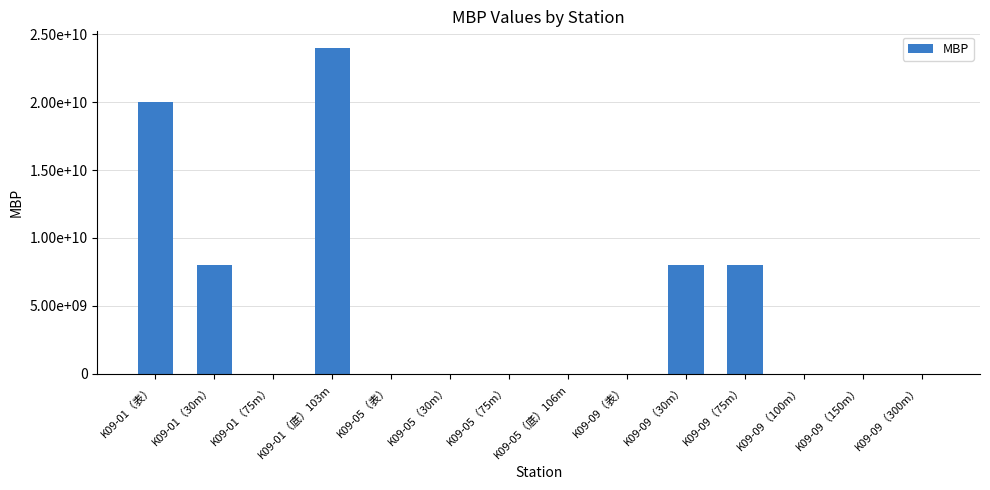

What position from the left is K09-01（表）?

1